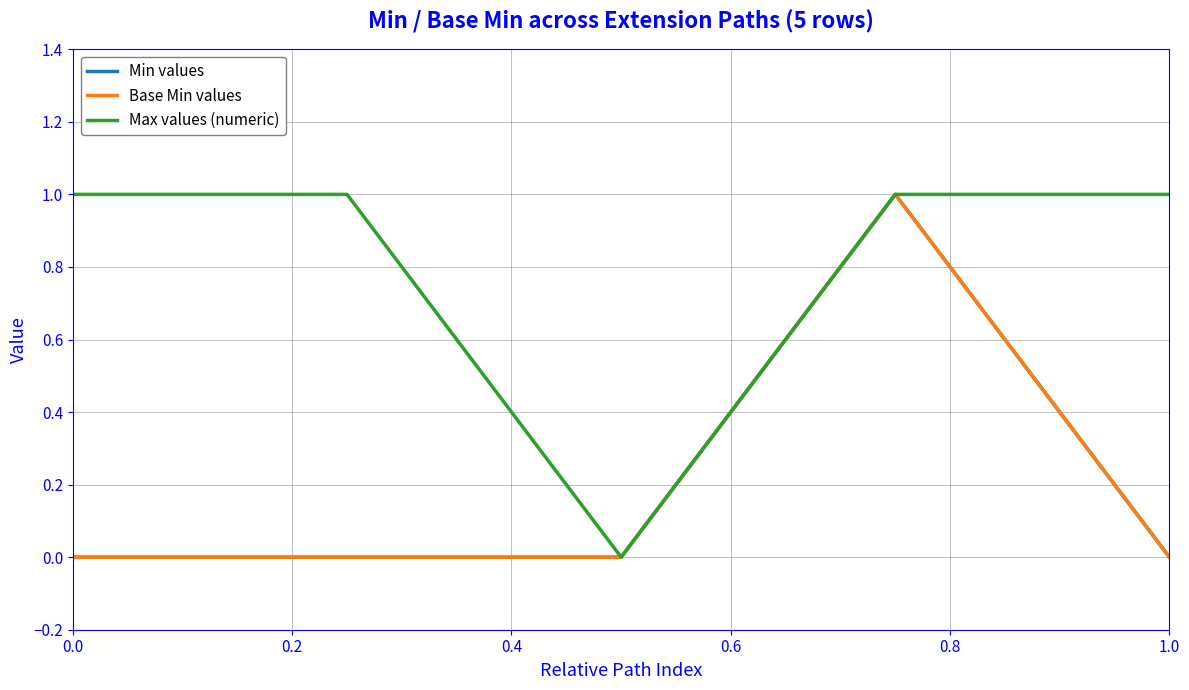

Rank the categories by Min values value from highest to lowest.

0.6, 0.0, 0.2, 0.4, 0.8